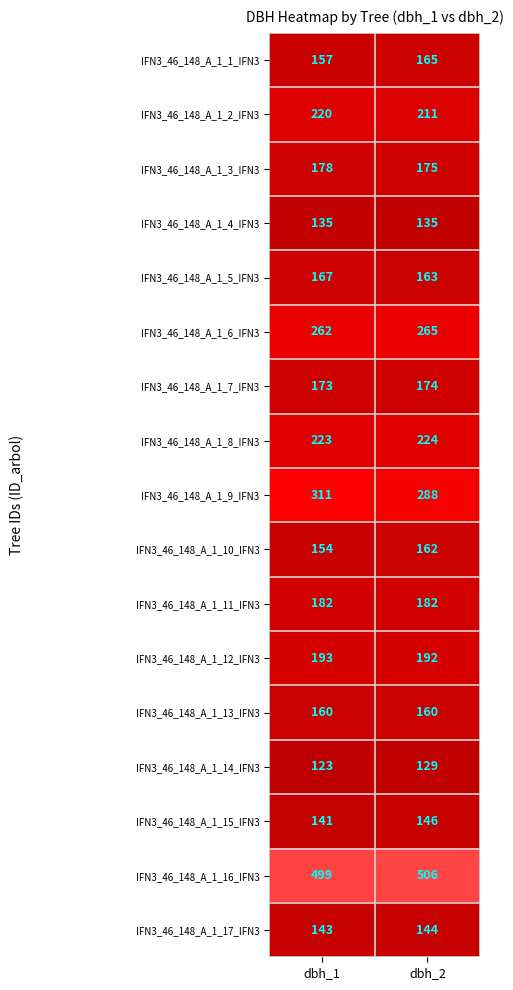

What is the approximate value of IFN3_46_148_A_1_11_IFN3 at dbh_2?

182